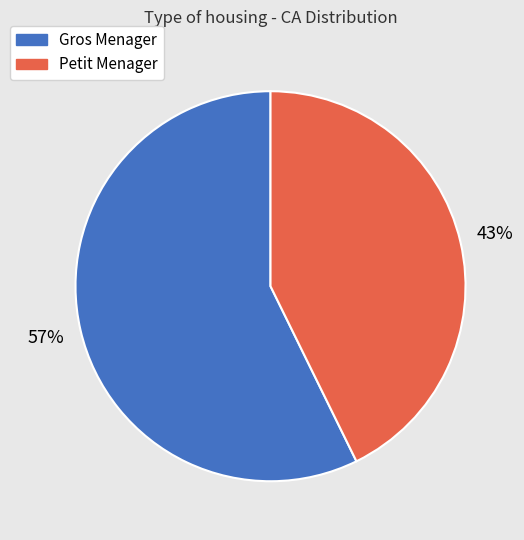

To the nearest percent, what portion does Petit Menager represent?

43%